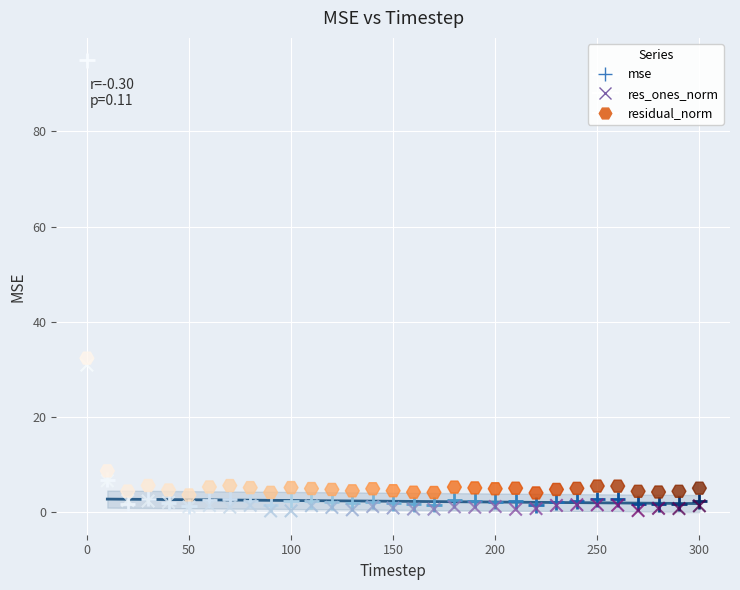

In the res_ones_norm series, what Y value is closest to 15?

6.5